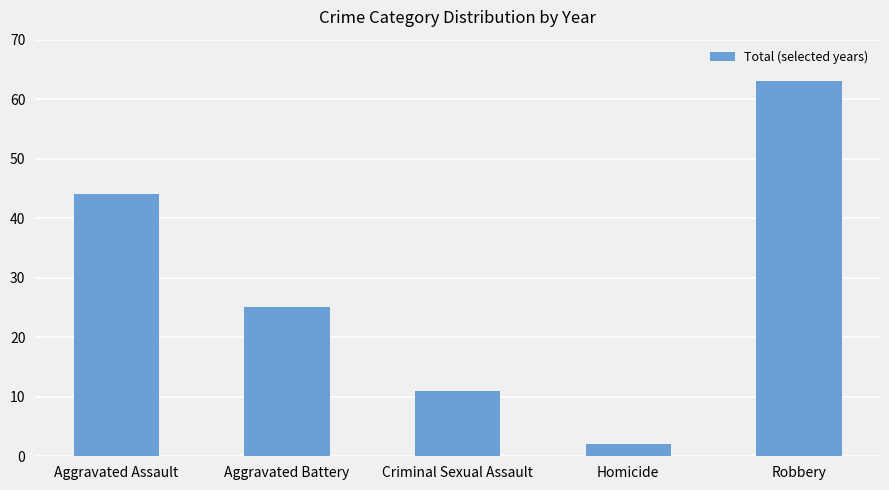

List the labels in order of value, largest first.

Robbery, Aggravated Assault, Aggravated Battery, Criminal Sexual Assault, Homicide